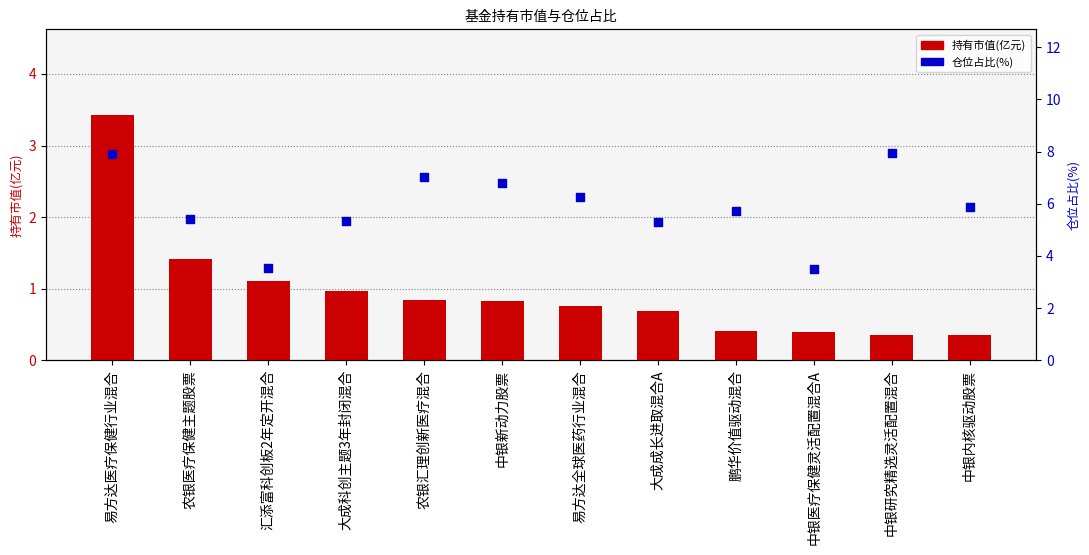

What are all the series names shown in the legend?

持有市值(亿元), 仓位占比(%)